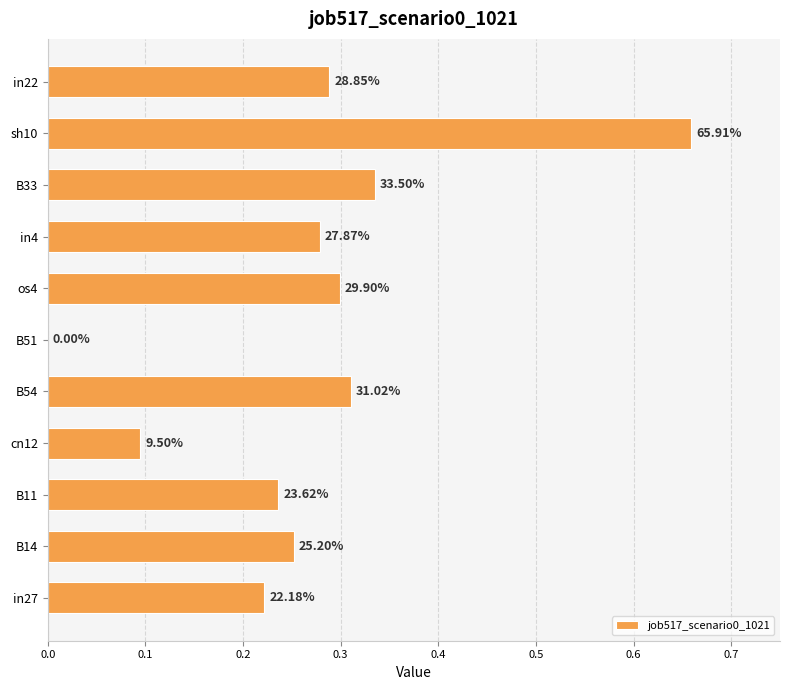

Are the bars horizontal?

Yes